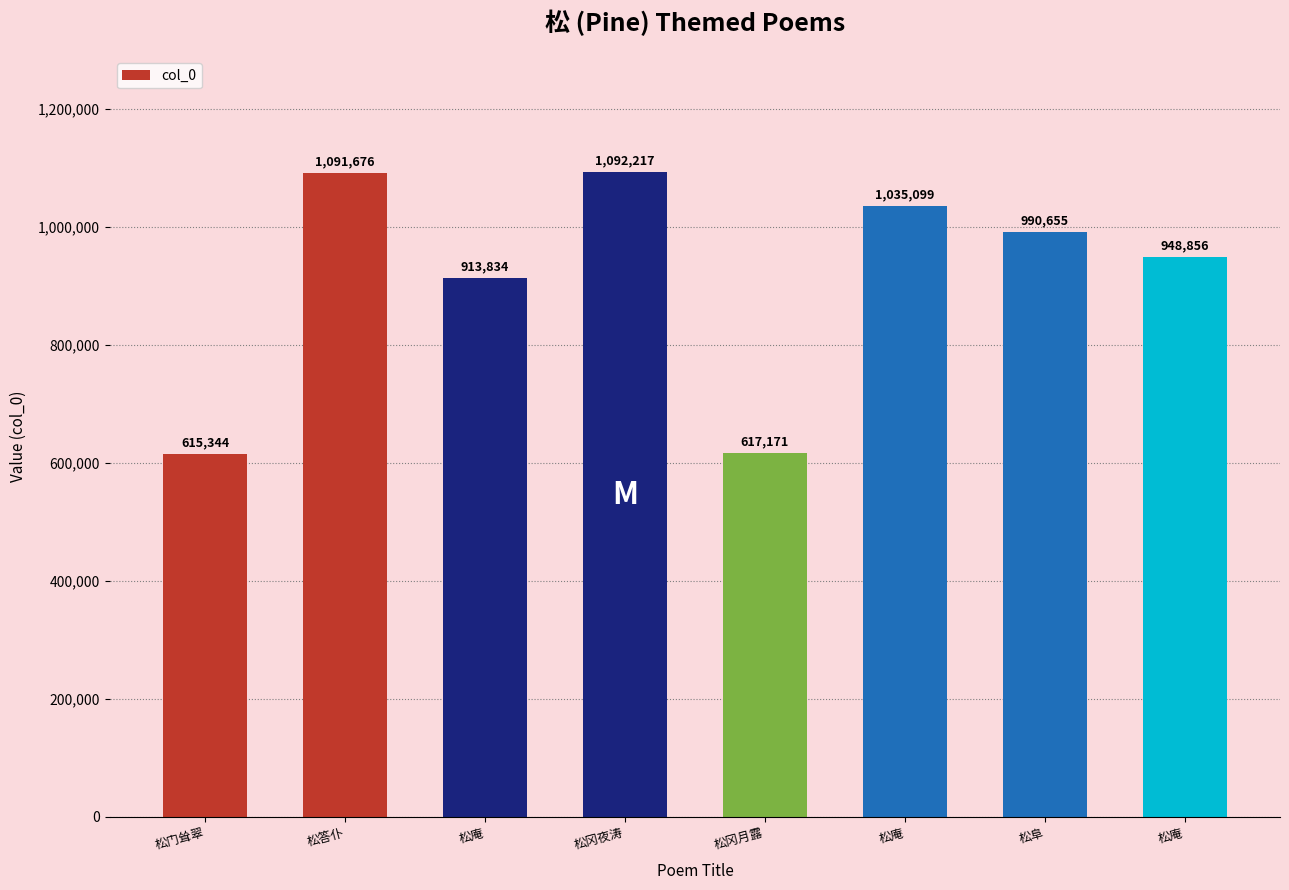

Reading right to left, transcribe all the data shown in this chart.

松庵=948856	松阜=990655	松庵=1035099	松冈月露=617171	松冈夜涛=1092217	松庵=913834	松答仆=1091676	松门耸翠=615344